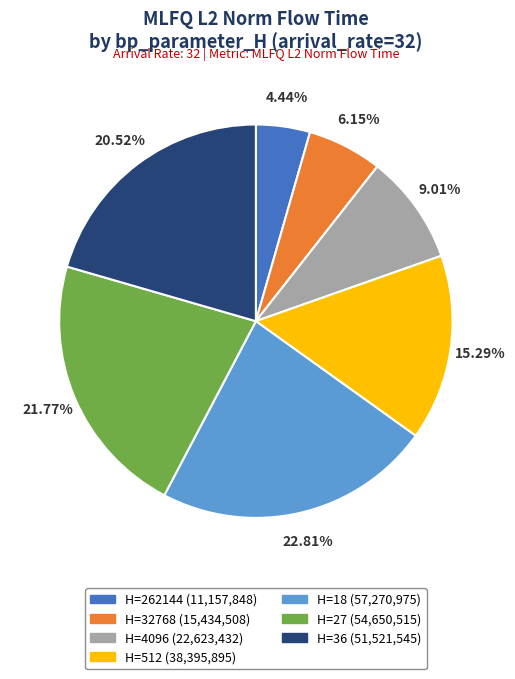

Does any single category account for the majority?

No